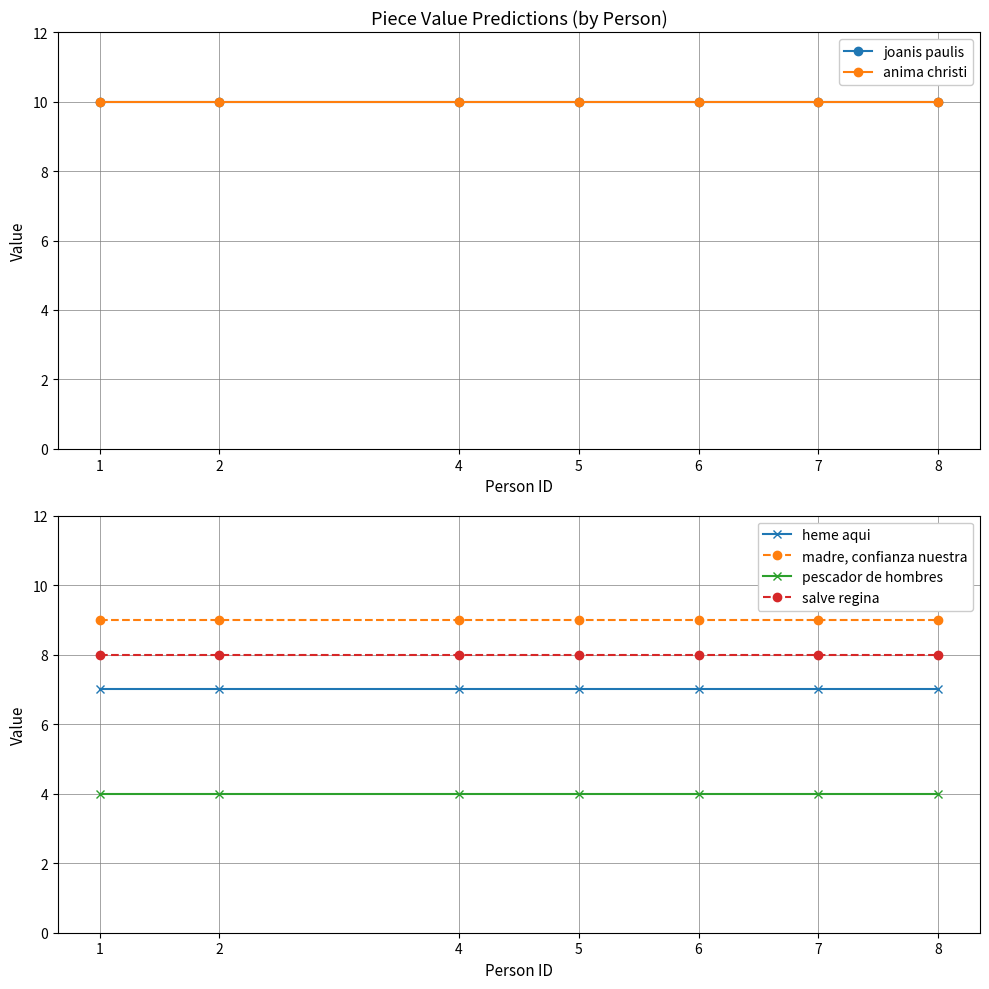

What is the total value across all series at 4?

48